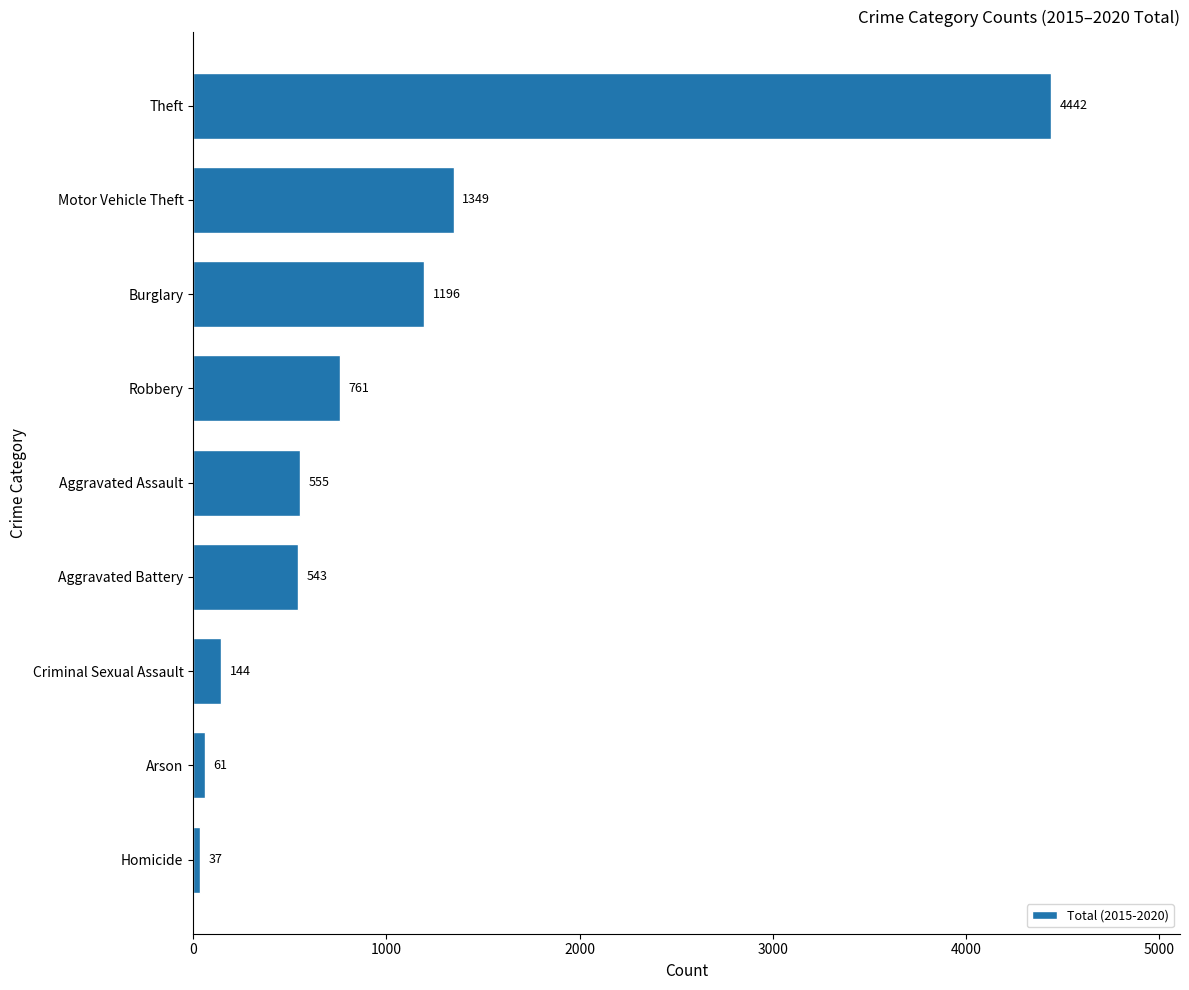

Reading bottom to top, extract all data points from this chart.

37	61	144	543	555	761	1196	1349	4442